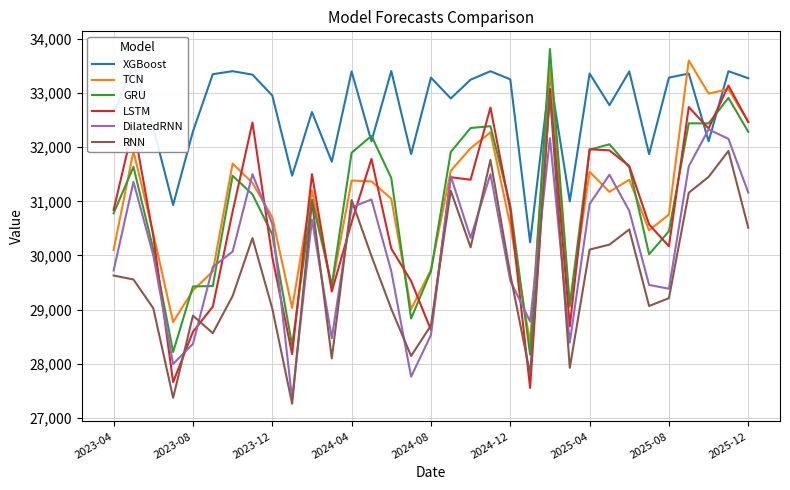

What is the sum of all TCN values?

1020951.6